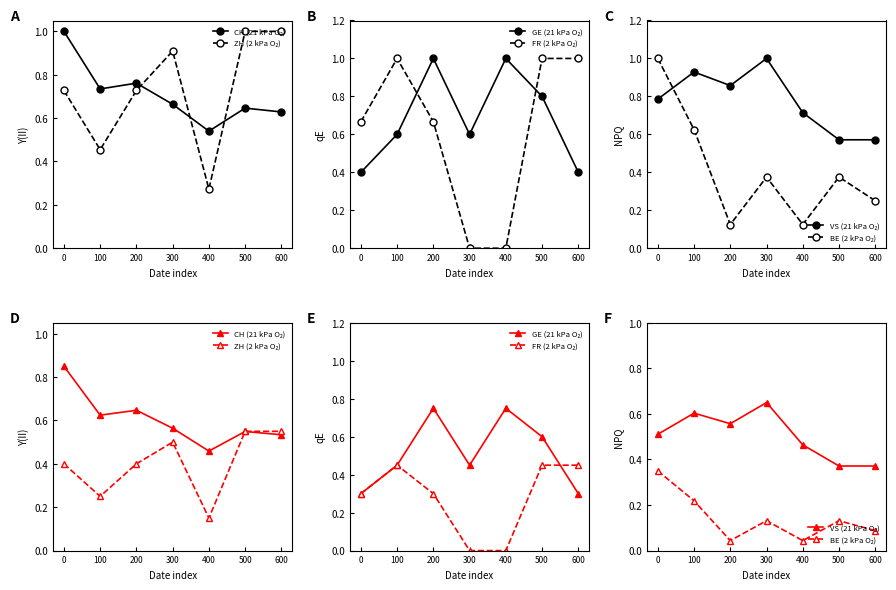

Does the chart display data point markers on the line(s)?

Yes